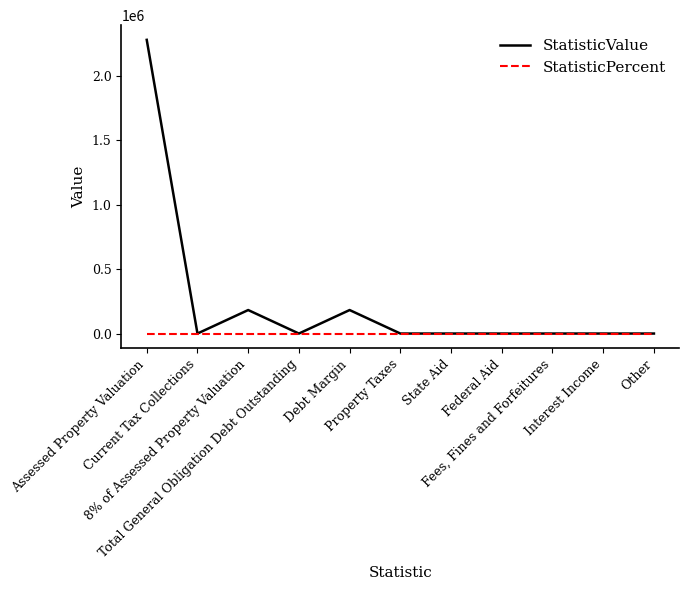

What is the maximum value shown in the chart?

2280223.0